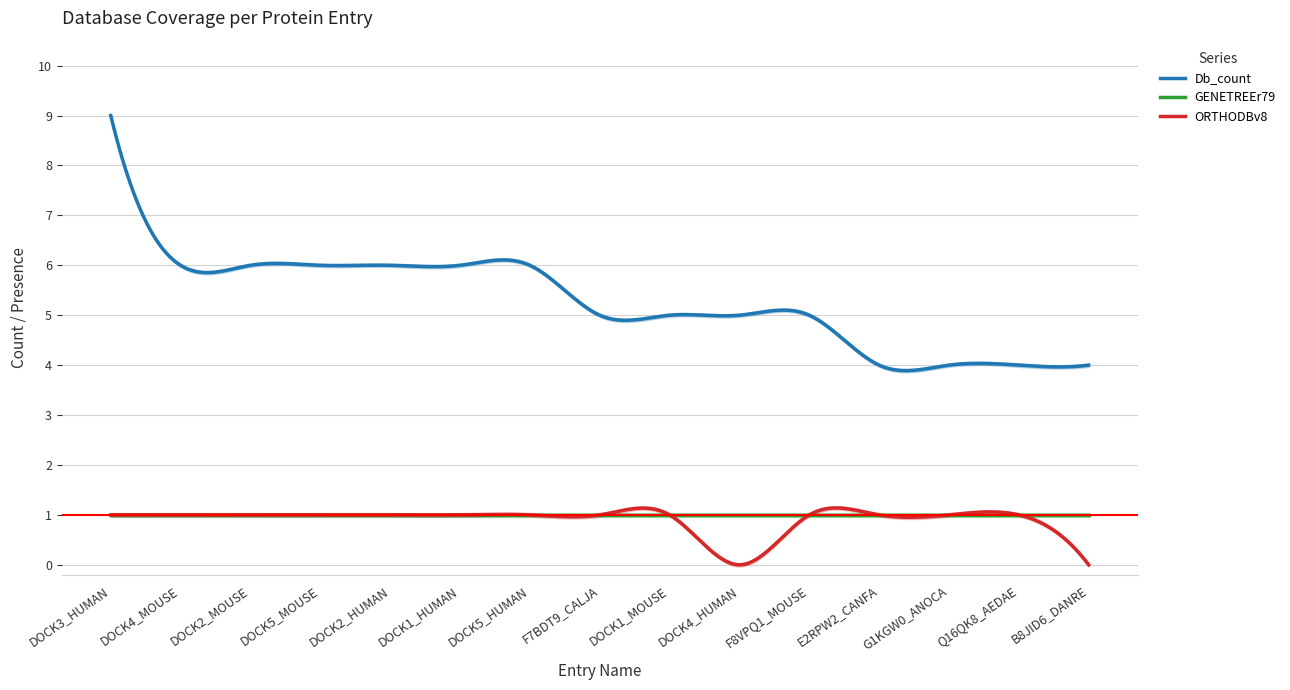

Rank the categories by Db_count value from highest to lowest.

DOCK3_HUMAN, DOCK4_MOUSE, DOCK2_MOUSE, DOCK5_MOUSE, DOCK2_HUMAN, DOCK1_HUMAN, DOCK5_HUMAN, F7BDT9_CALJA, DOCK1_MOUSE, DOCK4_HUMAN, F8VPQ1_MOUSE, E2RPW2_CANFA, G1KGW0_ANOCA, Q16QK8_AEDAE, B8JID6_DANRE